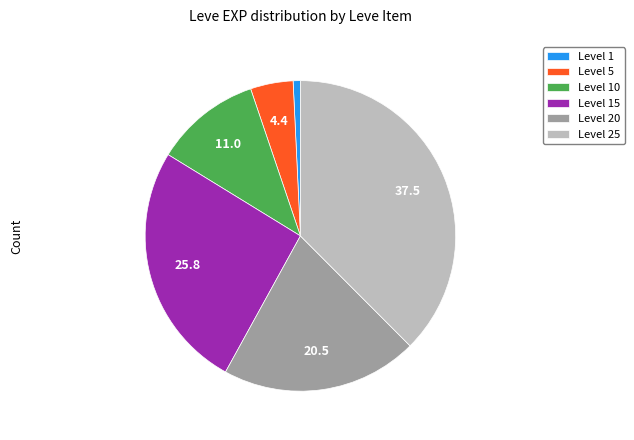

Rank the categories by value from lowest to highest.

Level 1, Level 5, Level 10, Level 20, Level 15, Level 25